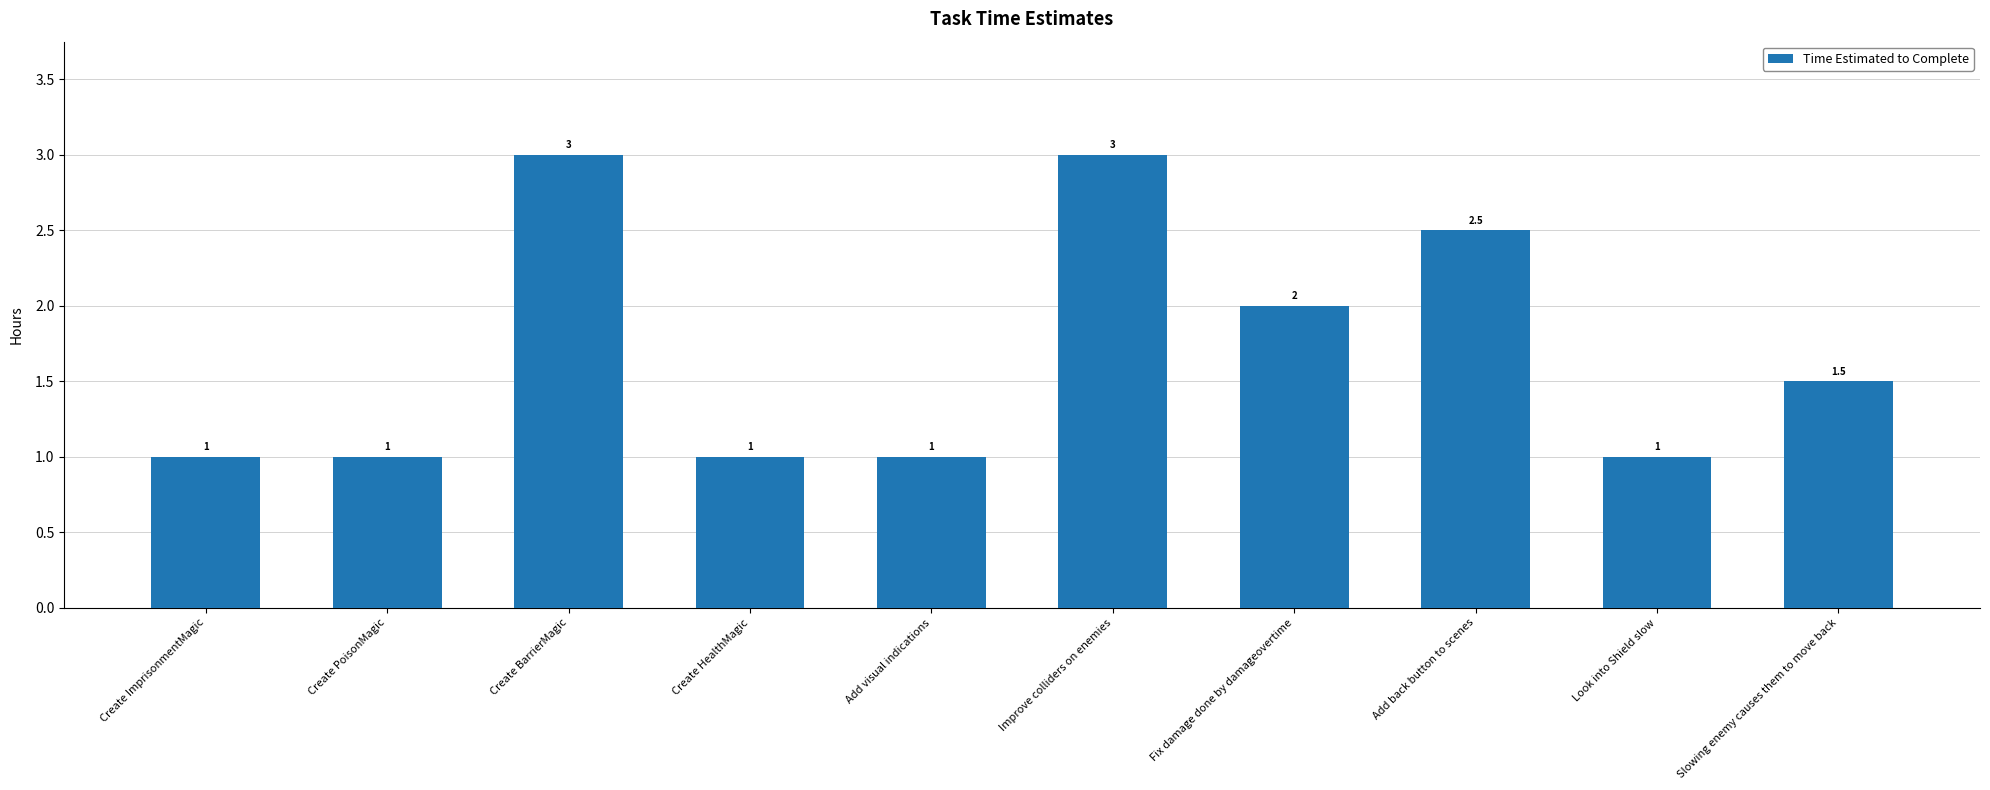

Reading left to right, extract all data points from this chart.

1.0	1.0	3.0	1.0	1.0	3.0	2.0	2.5	1.0	1.5